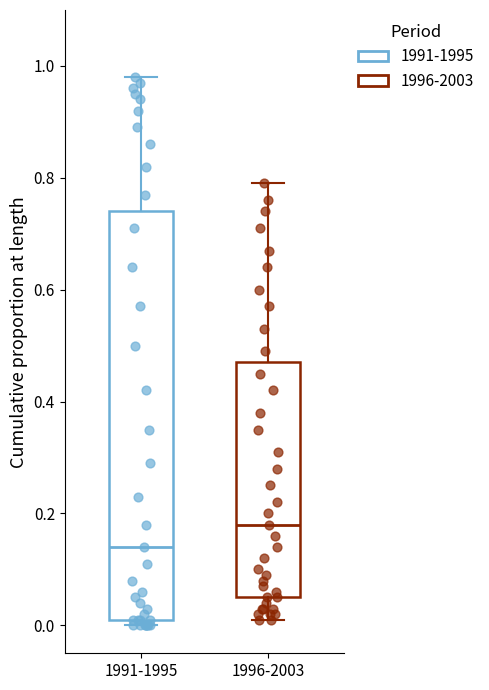

Reading left to right, transcribe this box plot: for each box, give where its median line is, the range the box spans, and where its two whiskers end, as read against the y-axis. The values are not printed on the chart, so give them approximately, as read against the axis.

1991-1995: median 0.14, box 0.02 to 0.74, whiskers 0.00 to 0.98
1996-2003: median 0.18, box 0.06 to 0.48, whiskers 0.02 to 0.80